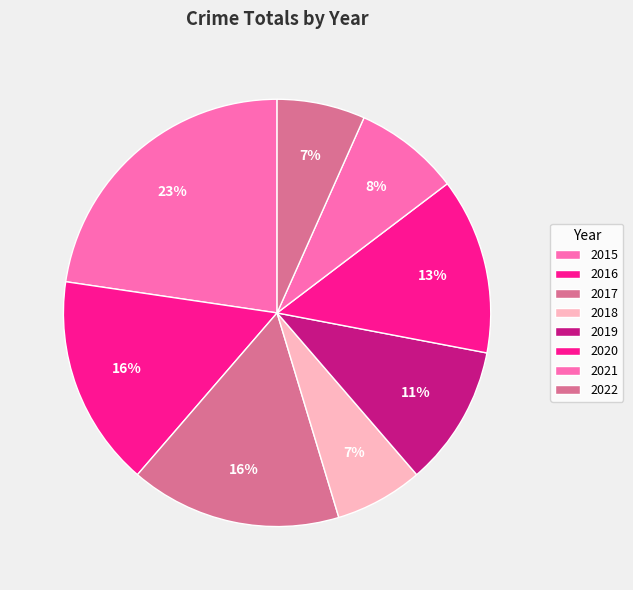

Does any single category account for the majority?

No